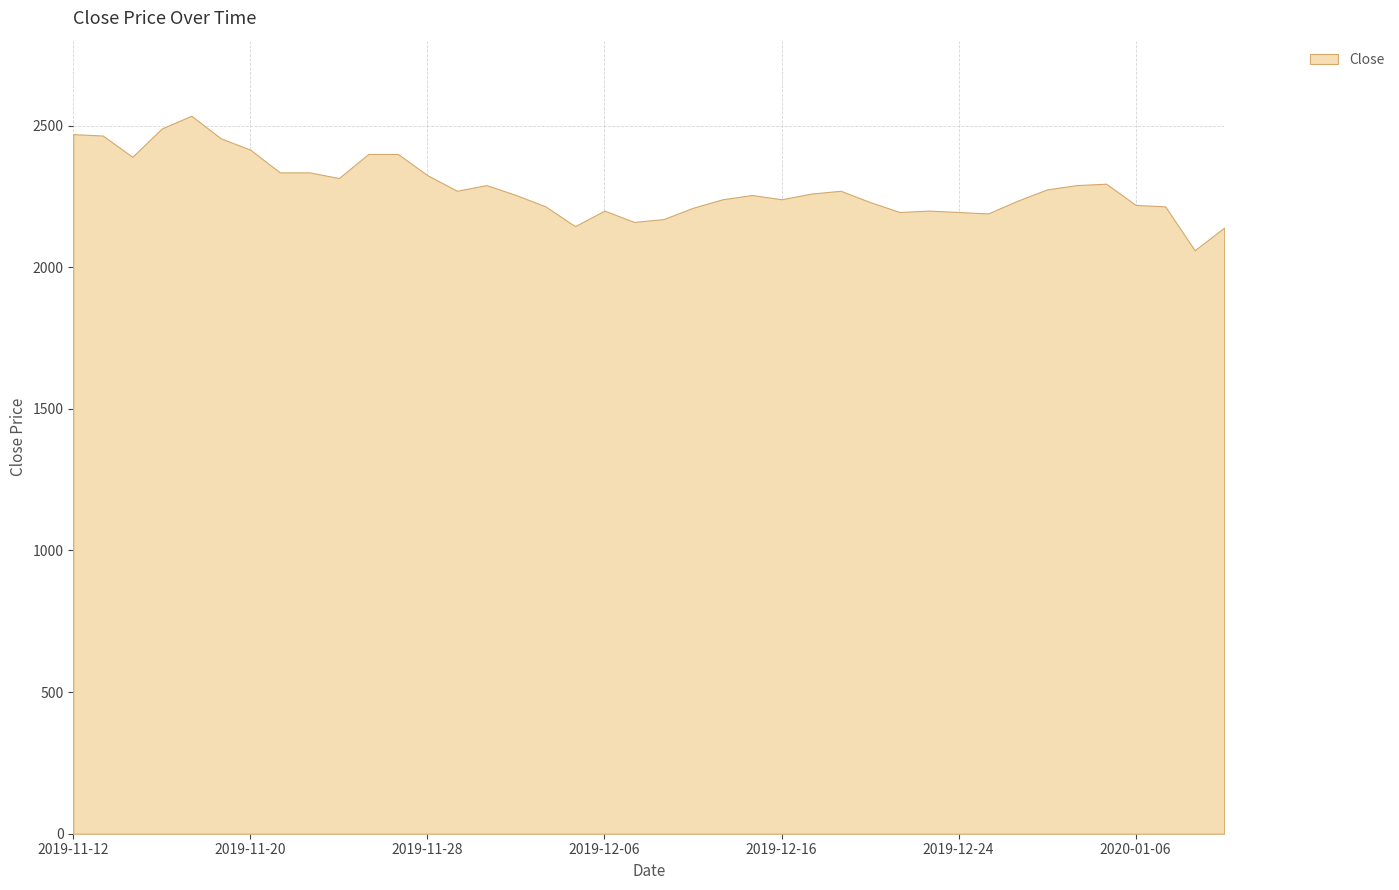

What is the change in value from 2019-12-13 to 2020-01-03?

+40